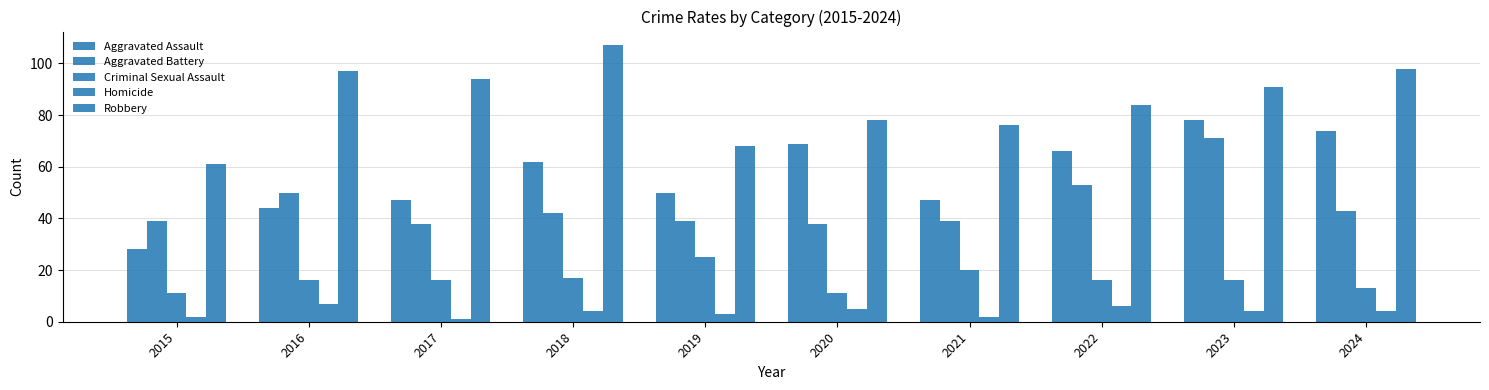

Count the number of categories in the chart.

10